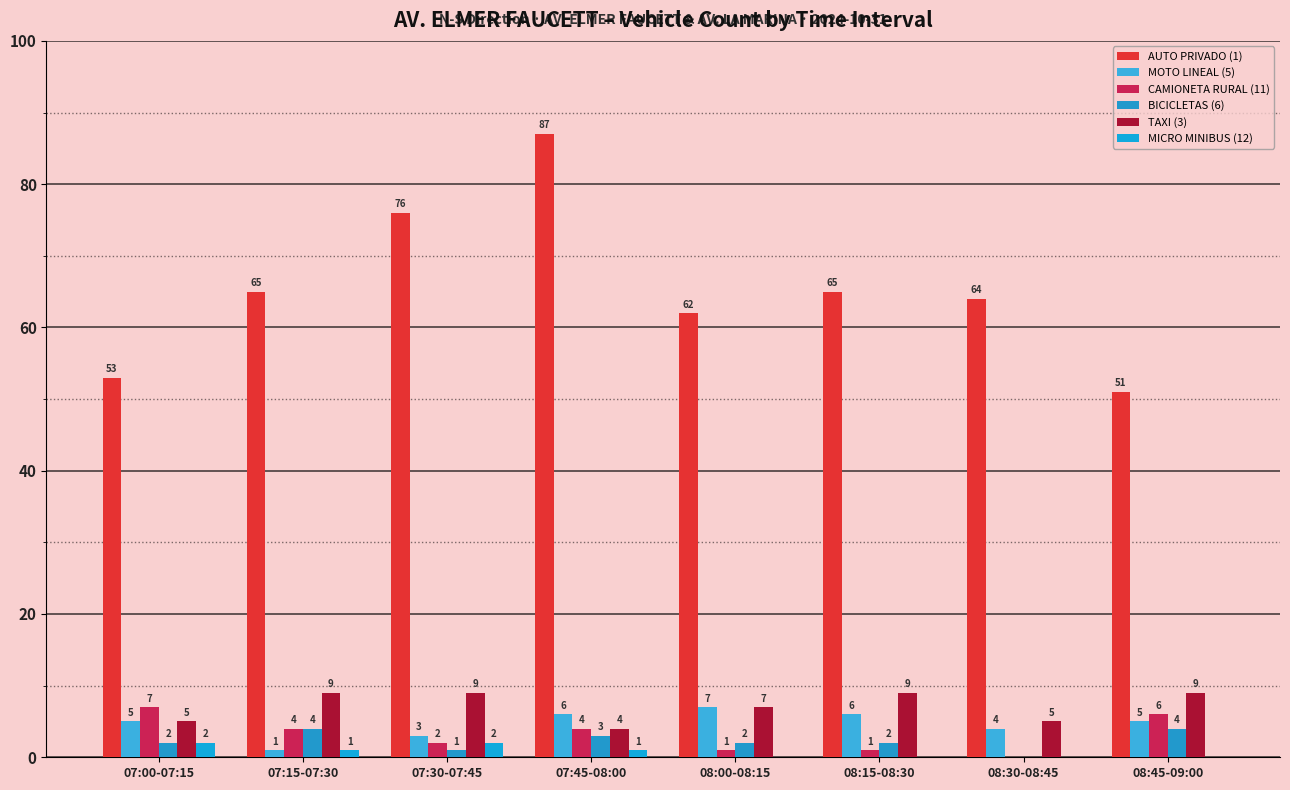

How many groups of bars are there?

8